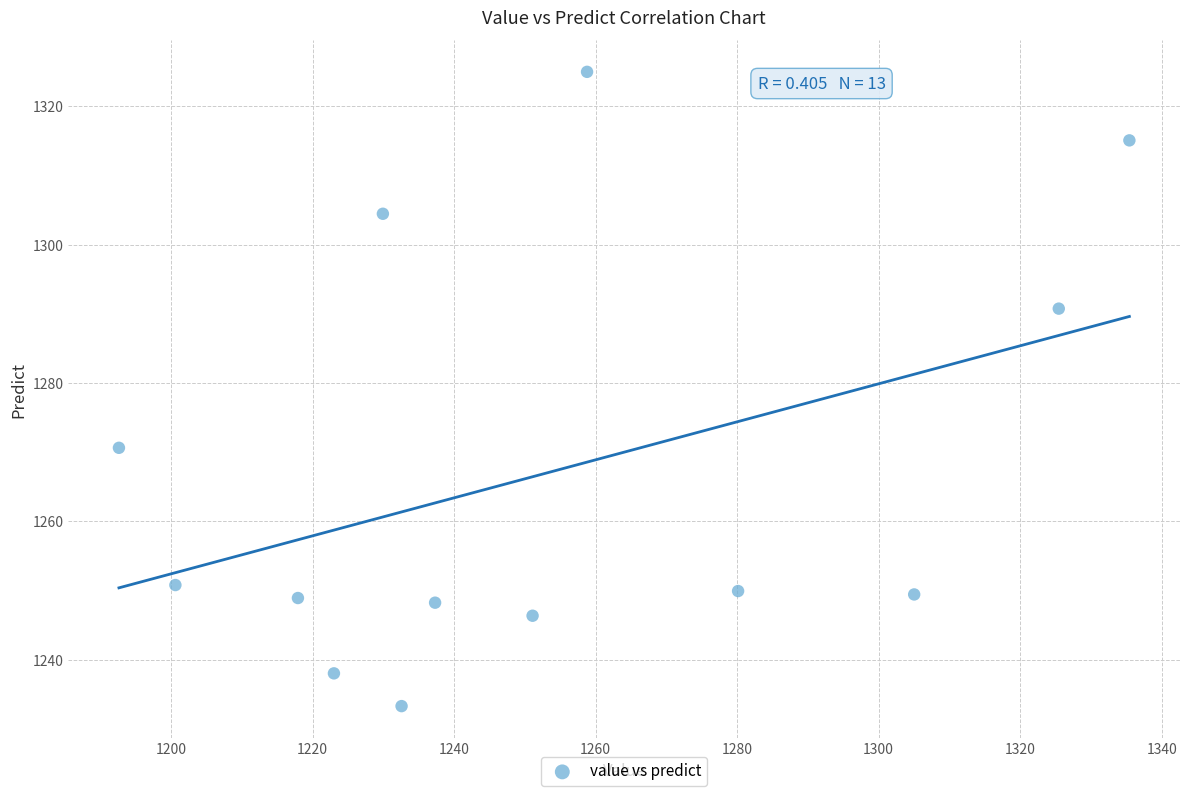

What Y value in the scatter plot is closest to 1279?

1270.6